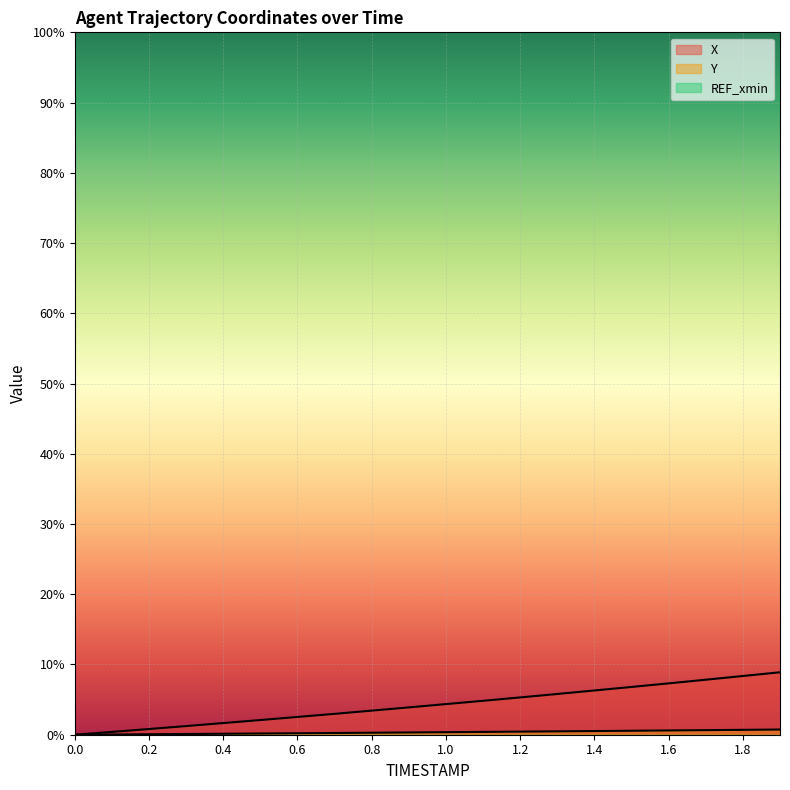

How many lines are shown in the chart?

3